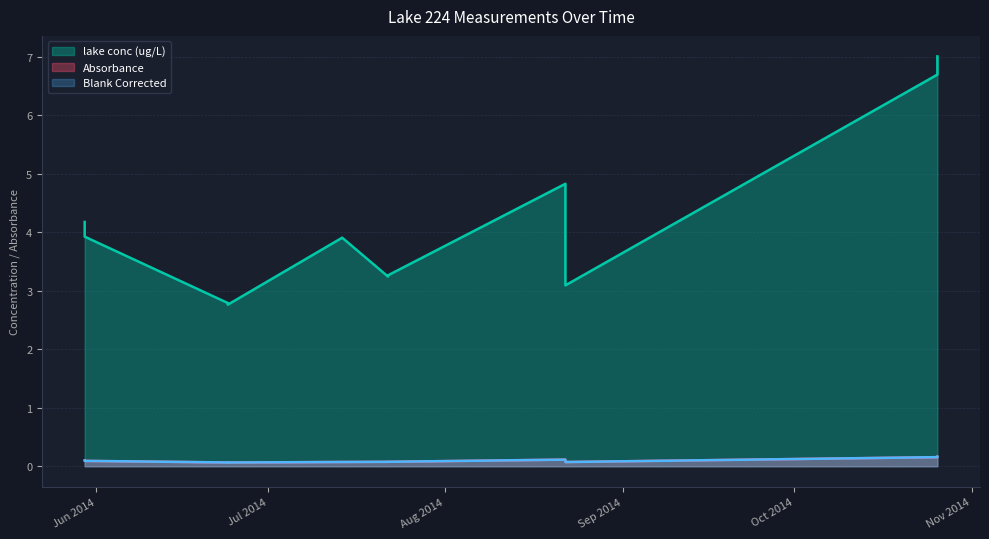

True or false: Blank Corrected has more than 0 points higher than both neighbors.

True